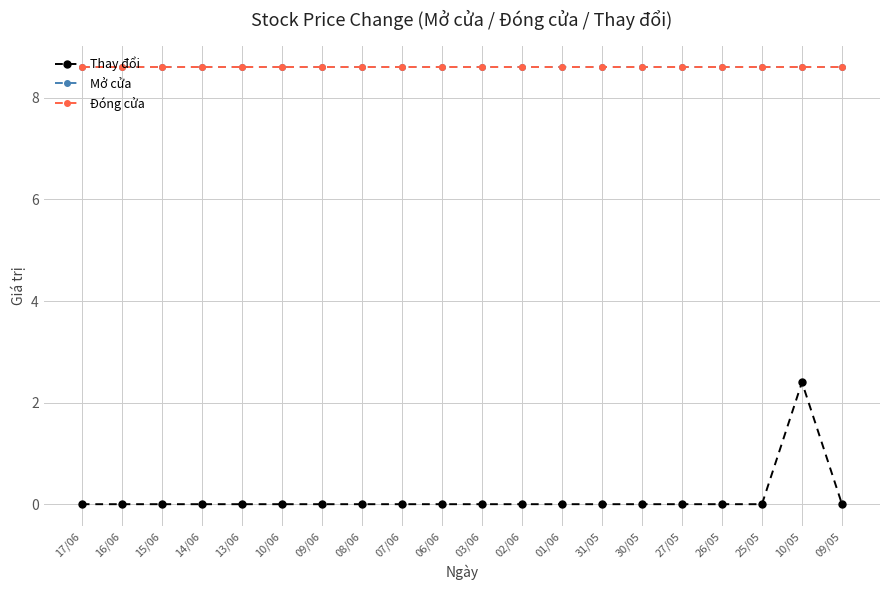

Is this an area chart (filled region under the line)?

No